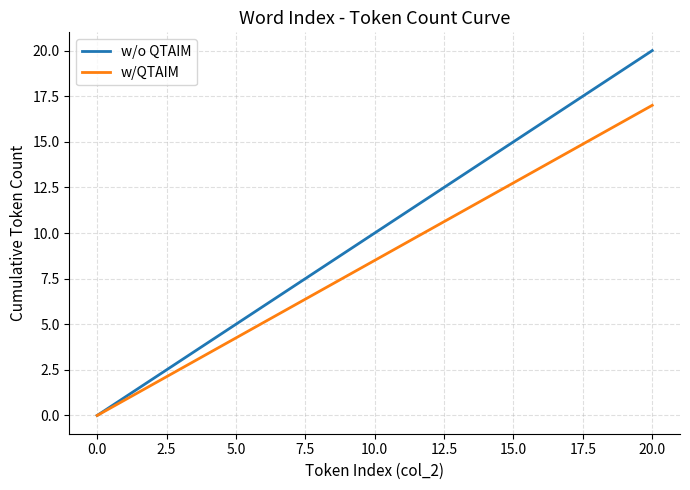

What is the greatest value displayed?

20.0